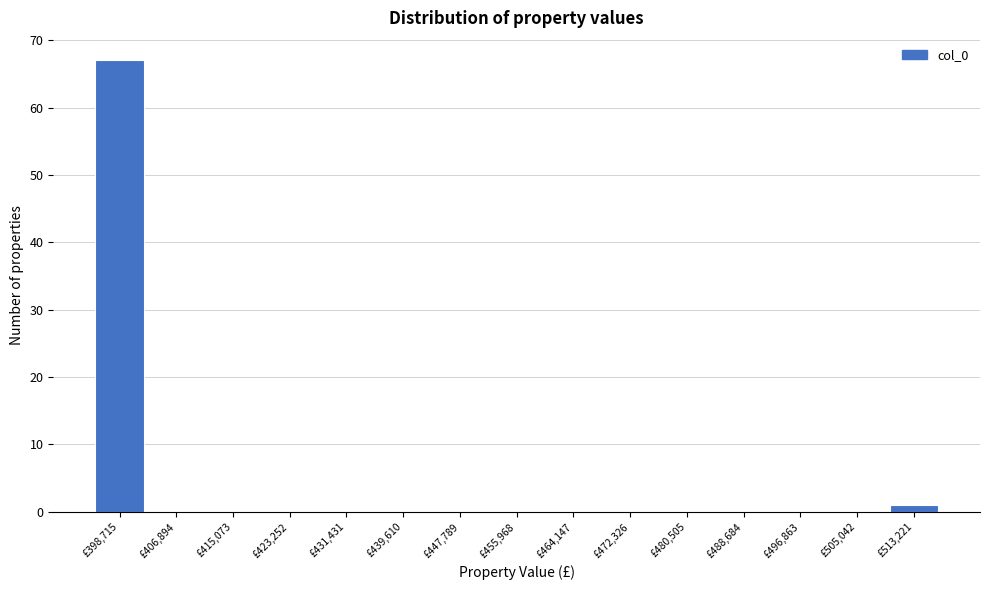

Which range on the x-axis has the tallest bar?

395000 to 403000